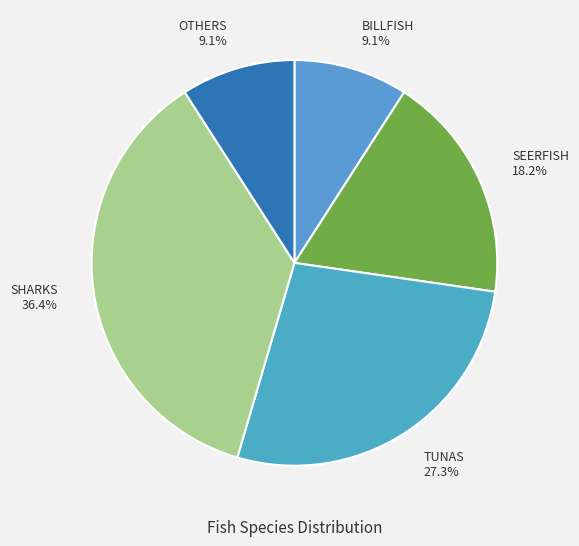

Does any single category account for the majority?

No